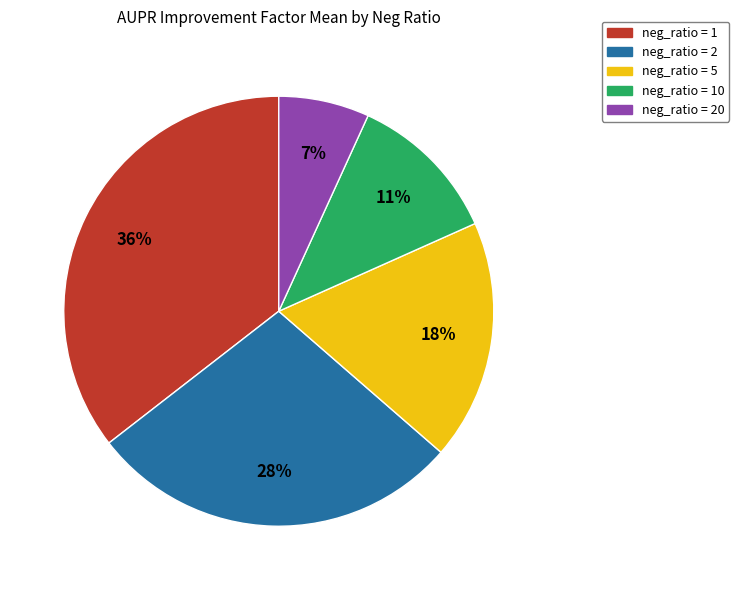

Does any single category account for the majority?

No